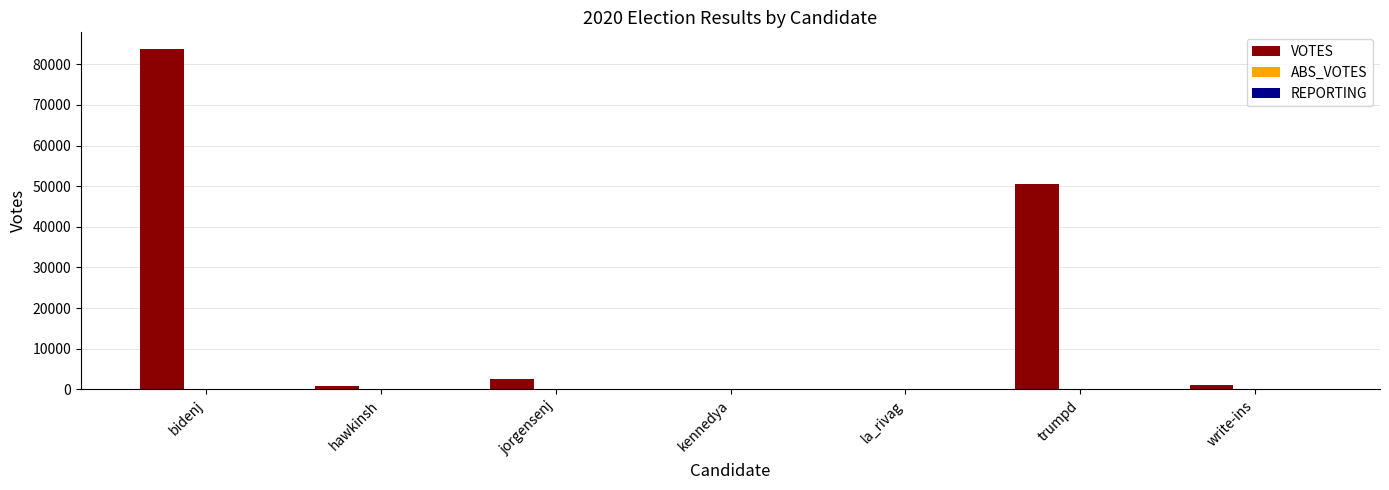

What is the maximum value shown in the chart?

83660